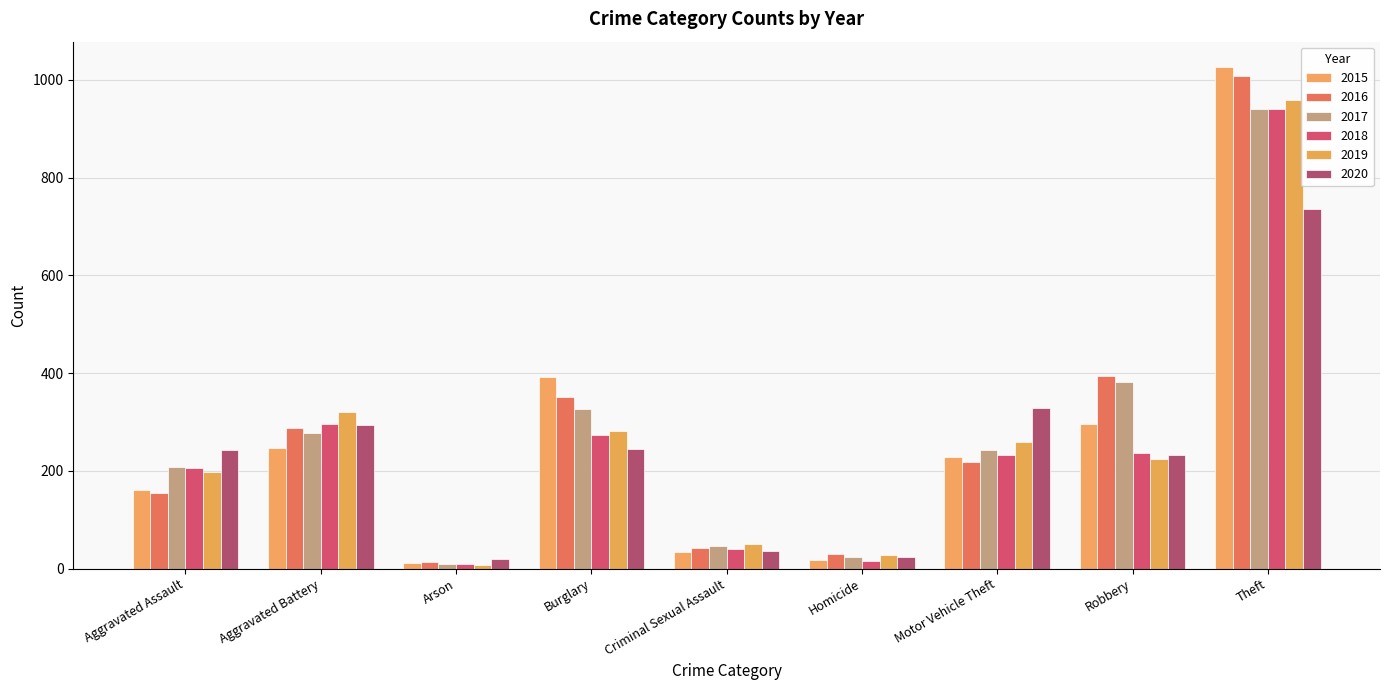

What position from the right is Criminal Sexual Assault?

5